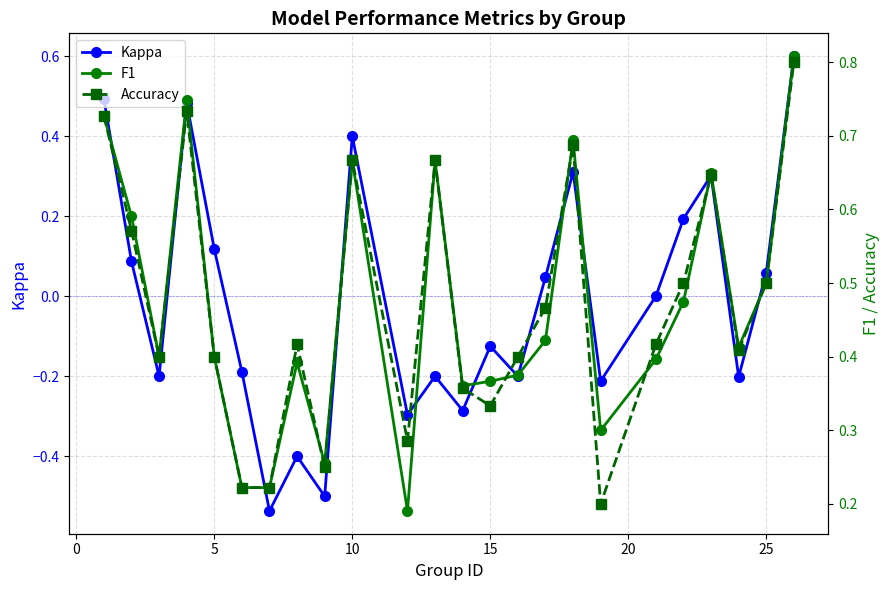

How many interior local peaks does the Kappa series have?

7